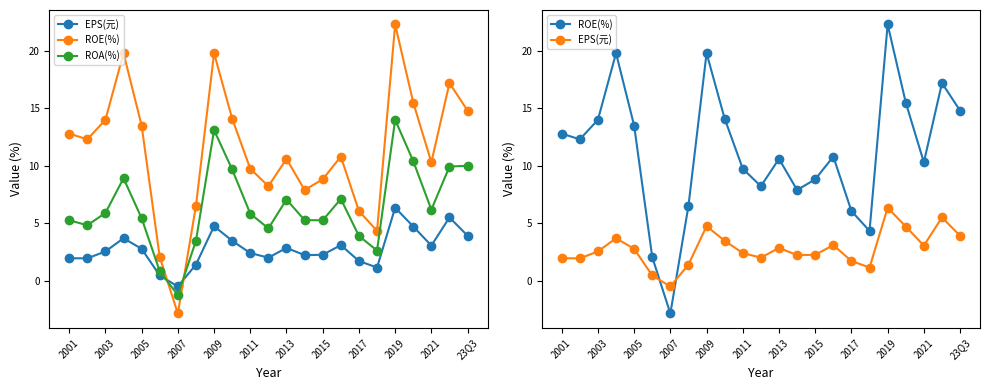

True or false: ROA(%) has more than 0 interior local peaks.

True